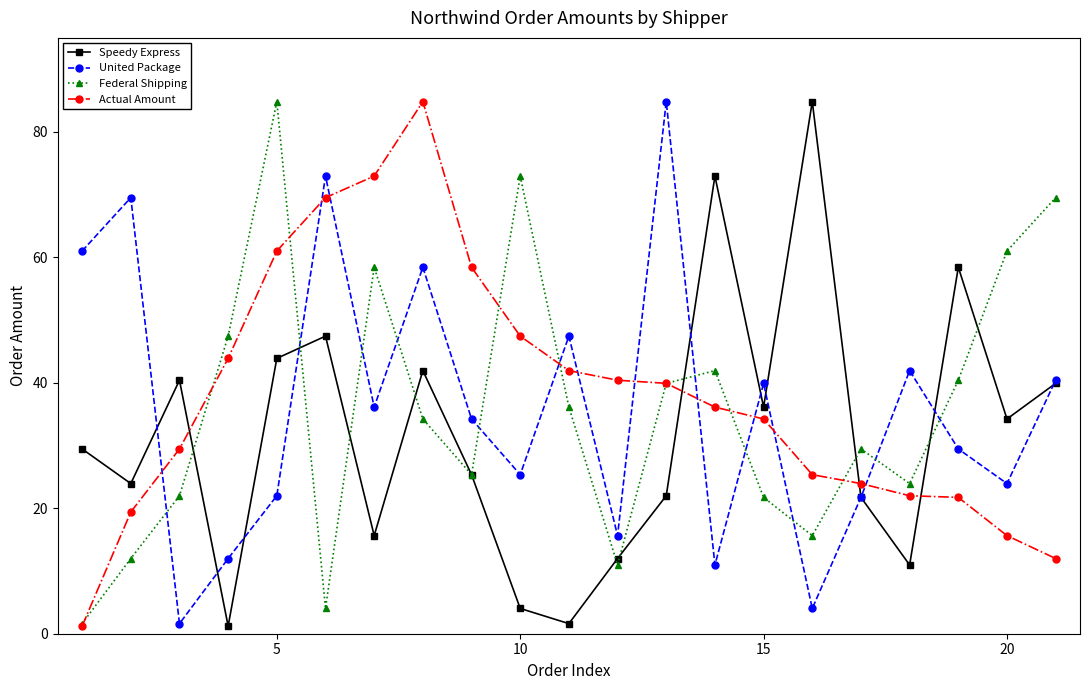

Which series ends up on top after the final intersection of United Package and Actual Amount?

United Package